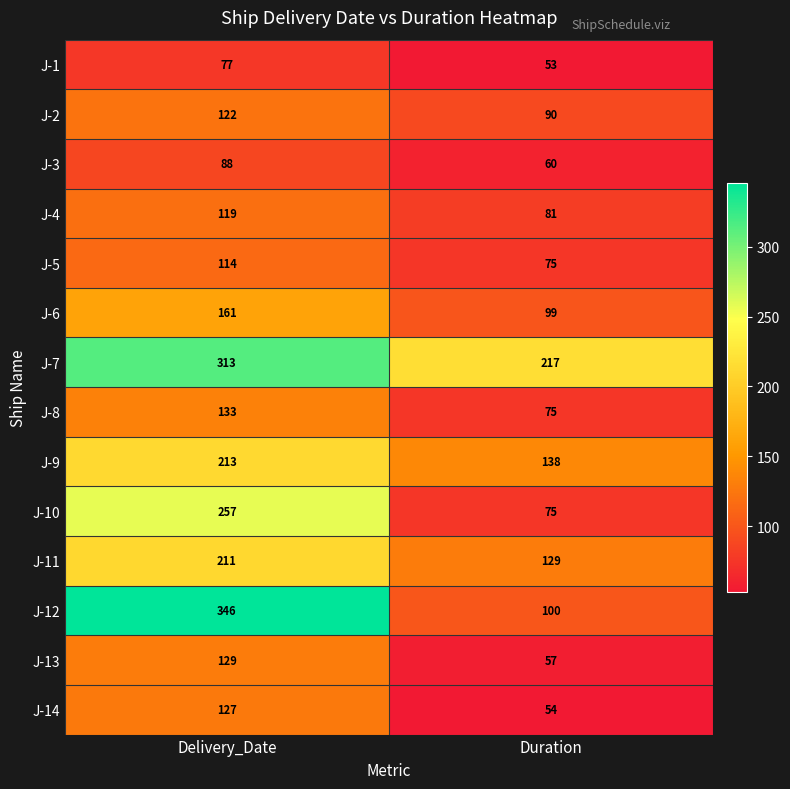

The value of J-5 at Delivery_Date is 114. True or false?

True